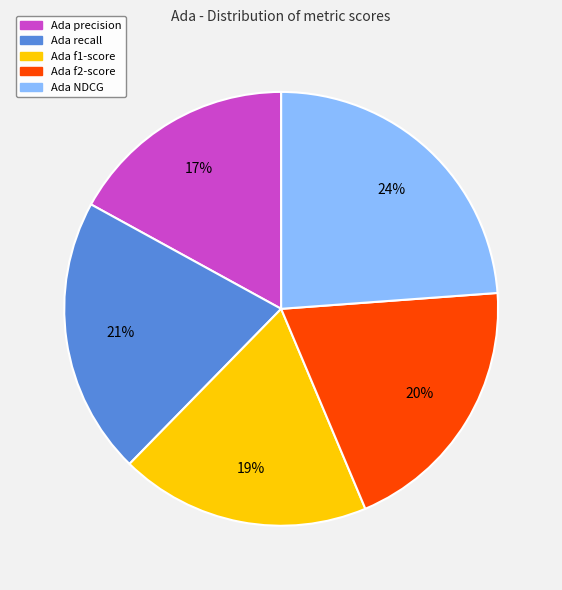

How many slices are in this pie chart?

5